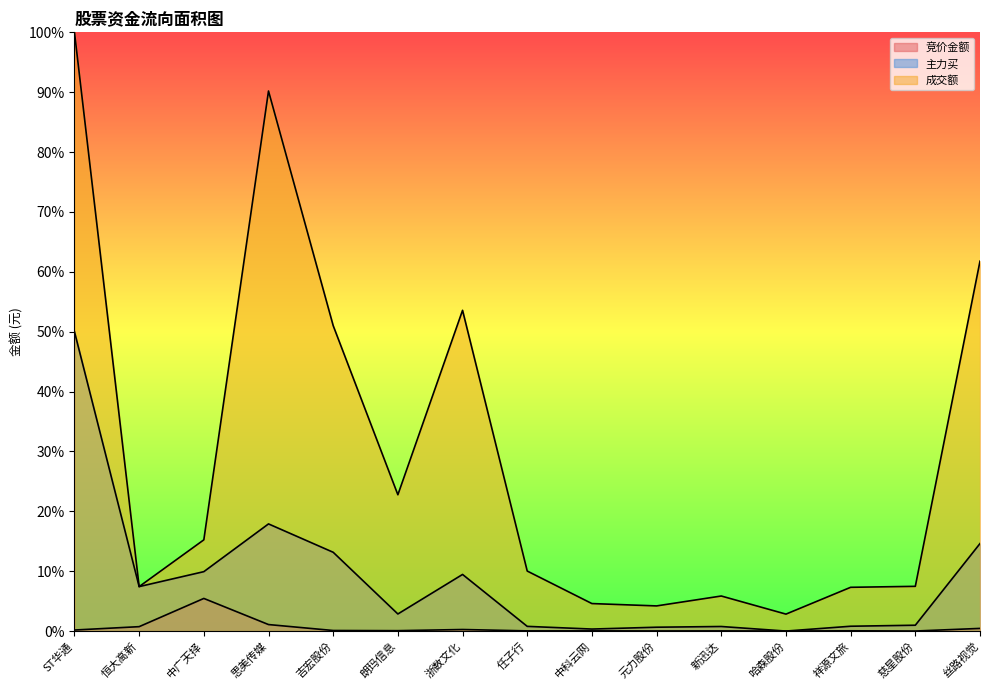

Between 朗玛信息 and 任子行, which series saw the biggest shift?

成交额